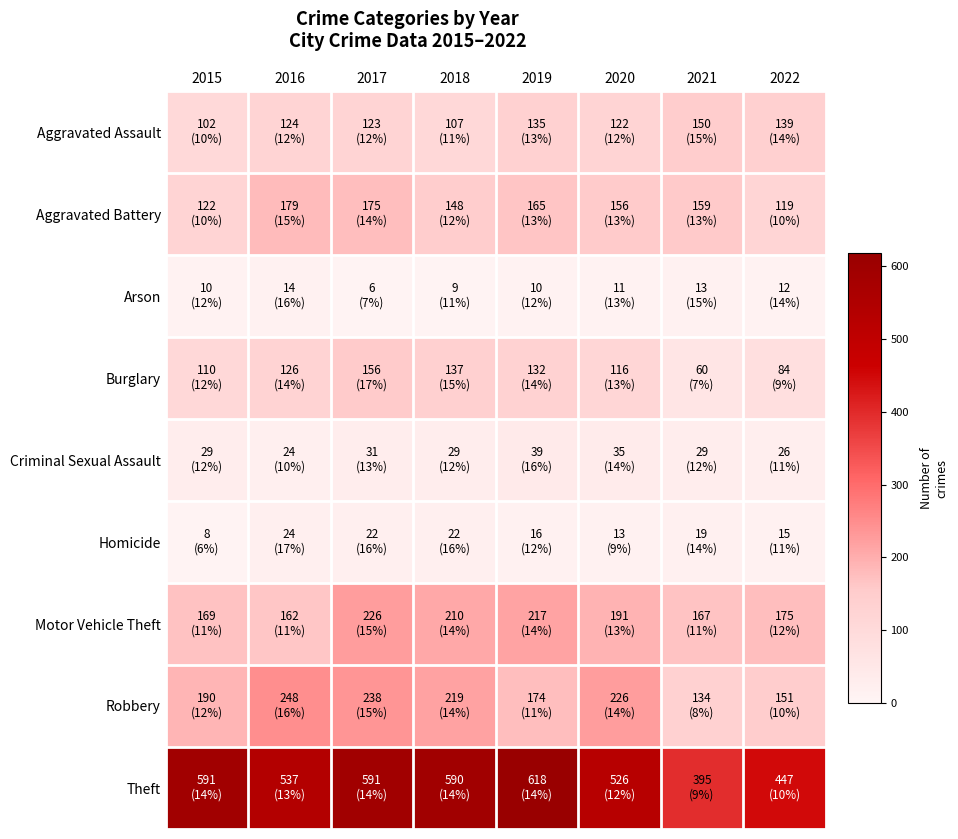

What is the total value across all series at 2019?

1506